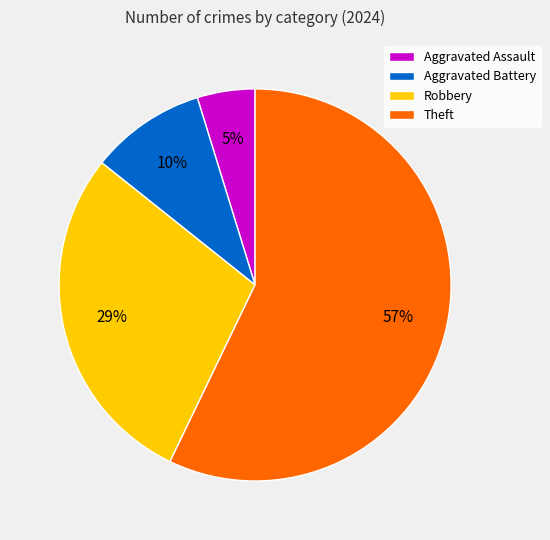

To the nearest percent, what is the average slice percentage?

25%